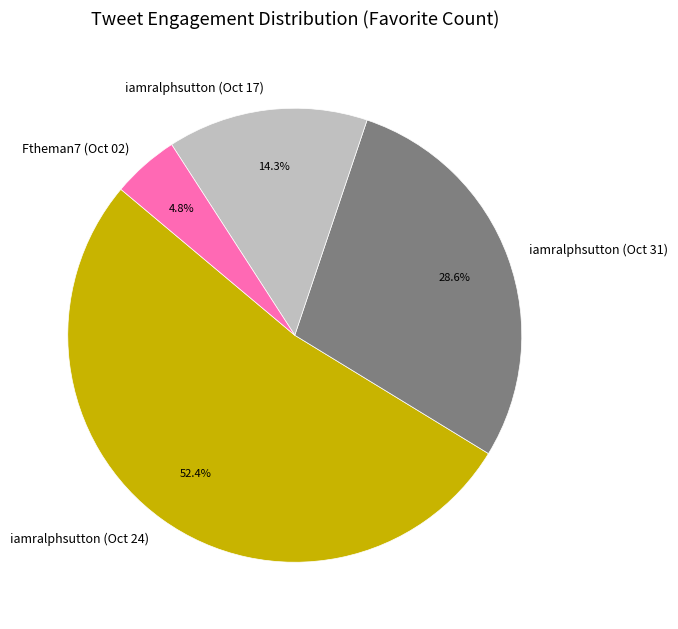

Is there any slice that represents more than half of the pie?

Yes